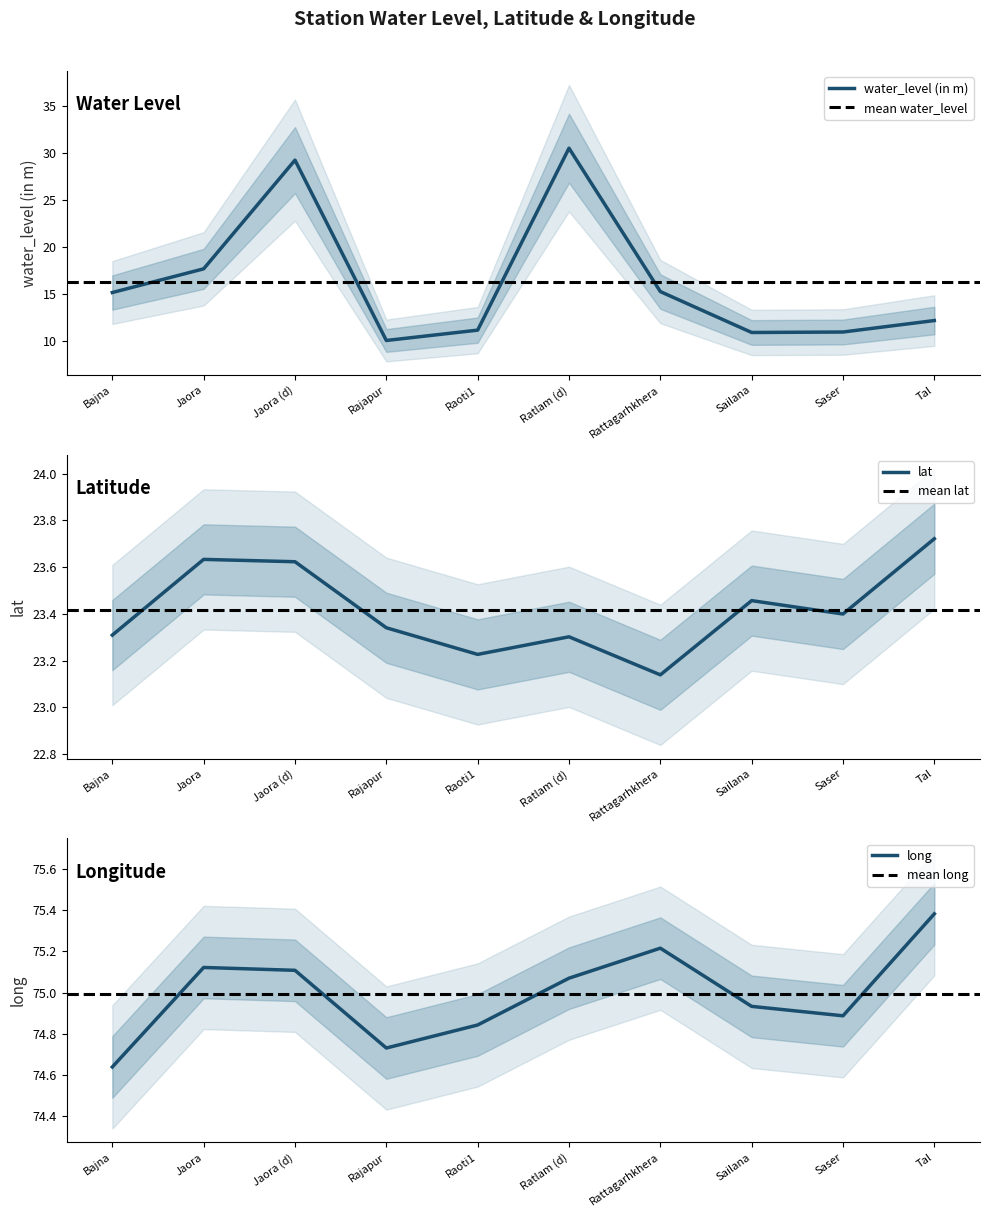

Which series changed the most between Bajna and Jaora (d)?

water_level (in m)